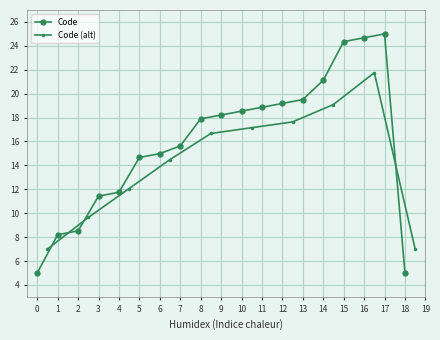

What is the value of the Code point at the 18th from the left?

25.0